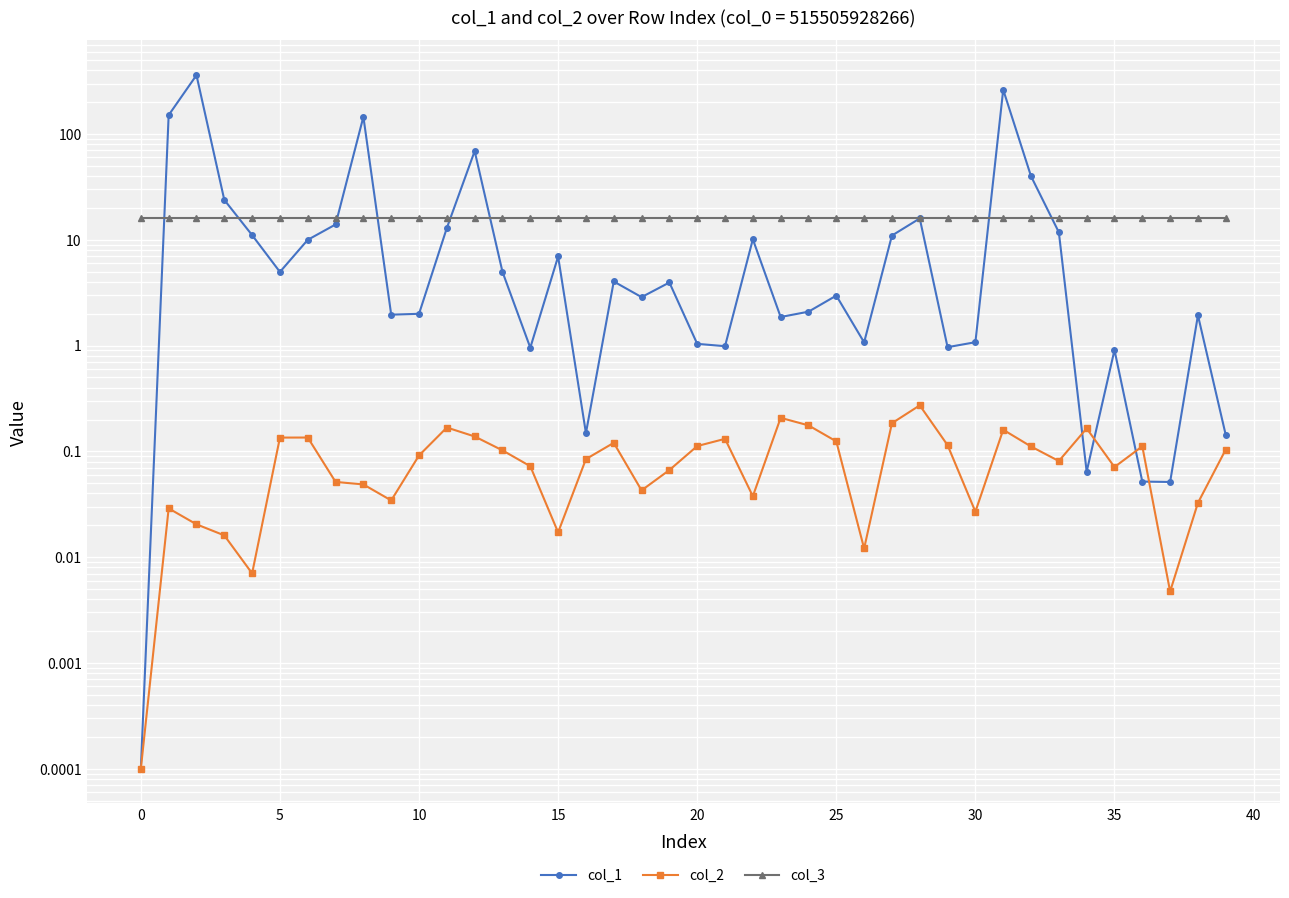

What is the total value across all series at 17?

20.3